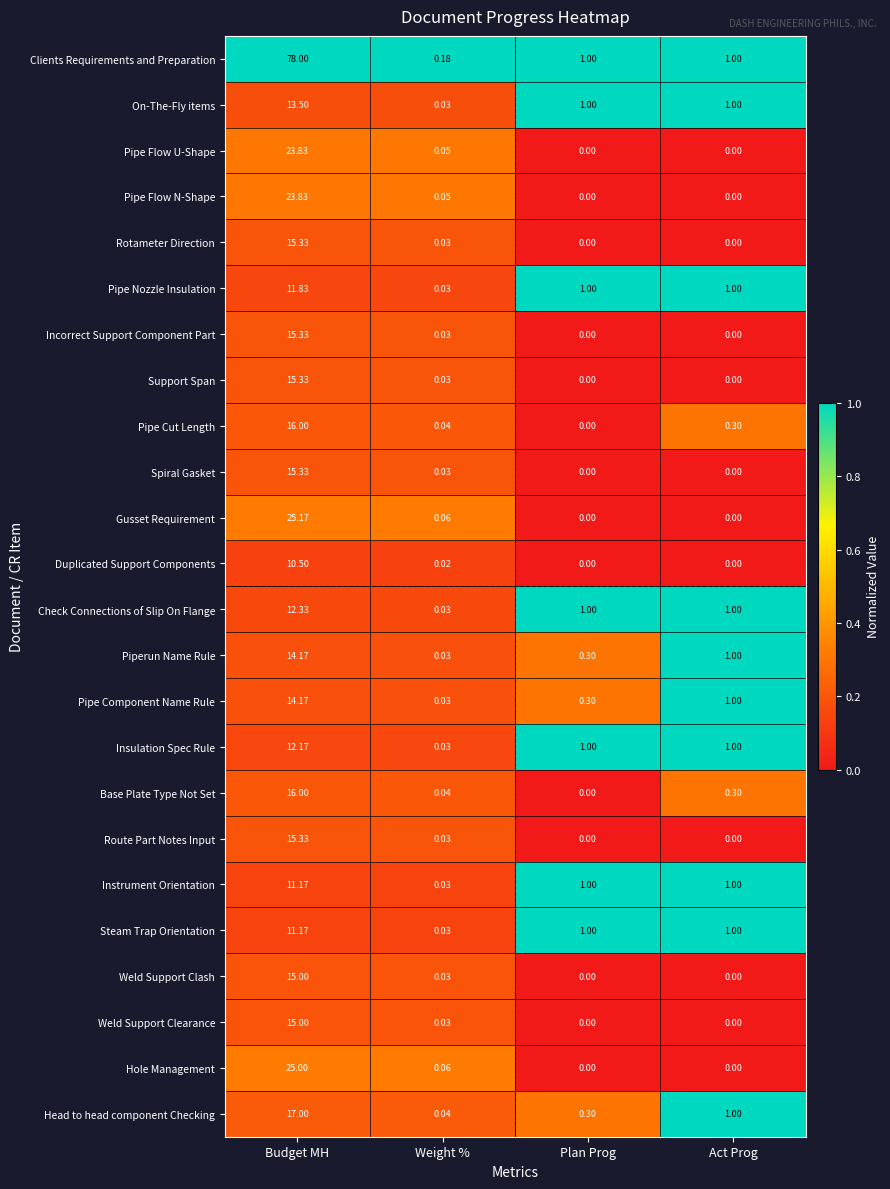

Which series has the widest spread of values?

Clients Requirements and Preparation